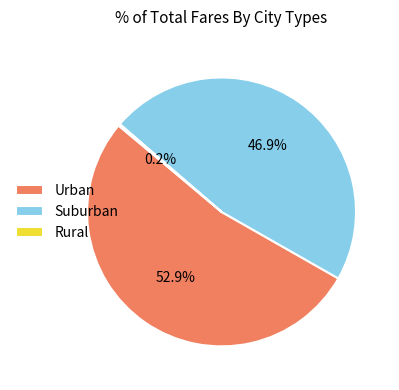

What is the largest slice in the pie chart?

Urban